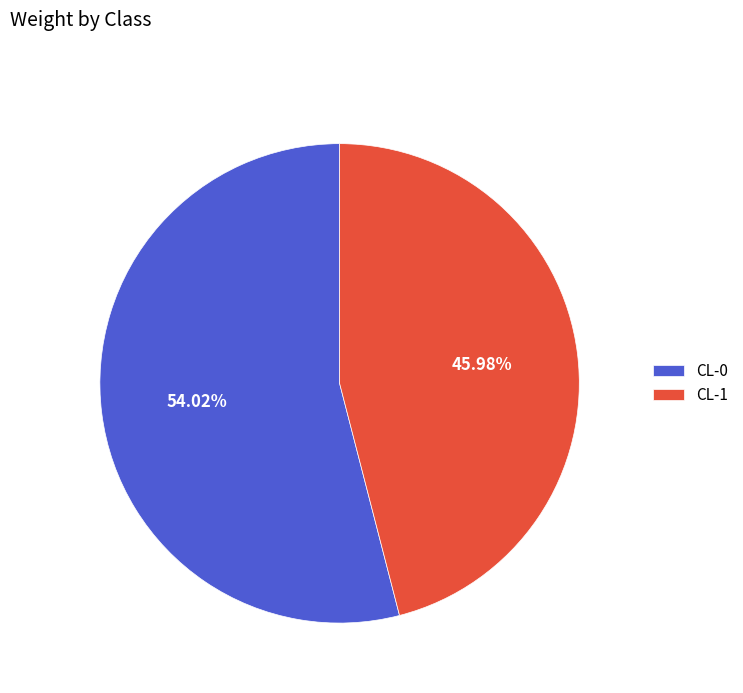

Count the number of slices in the pie.

2